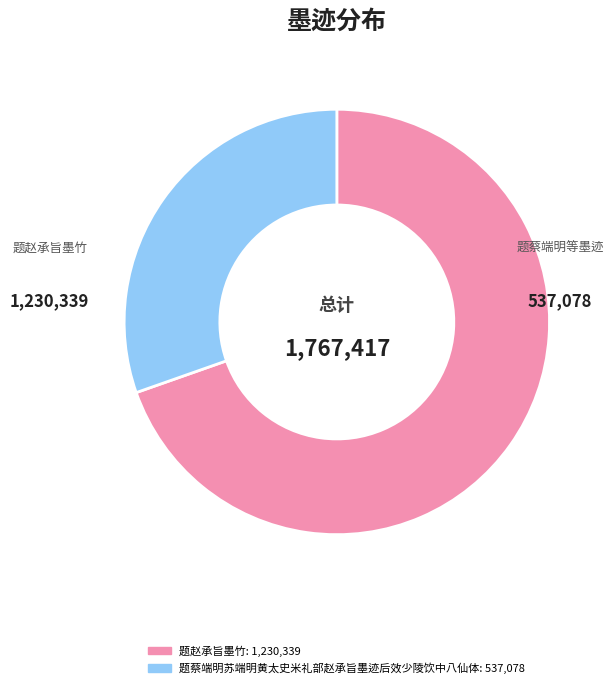

Is there any slice that represents more than half of the pie?

Yes